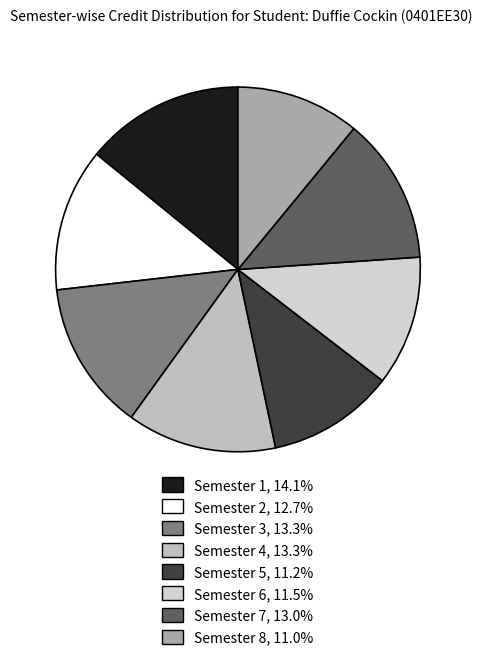

What percentage is the Semester 1 slice, to the nearest percent?

14%